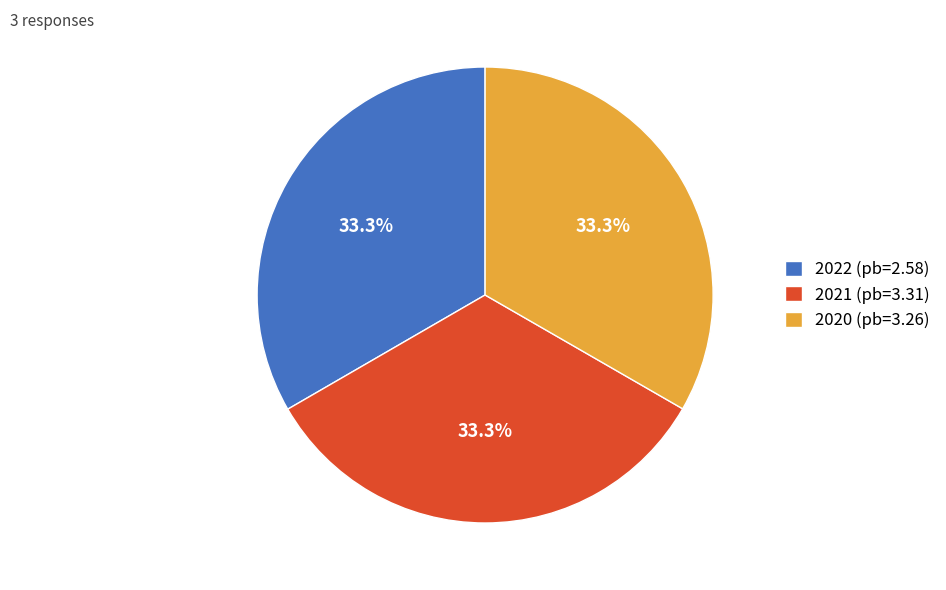

Does 2020 (pb=3.26) account for over 50% of the chart?

No